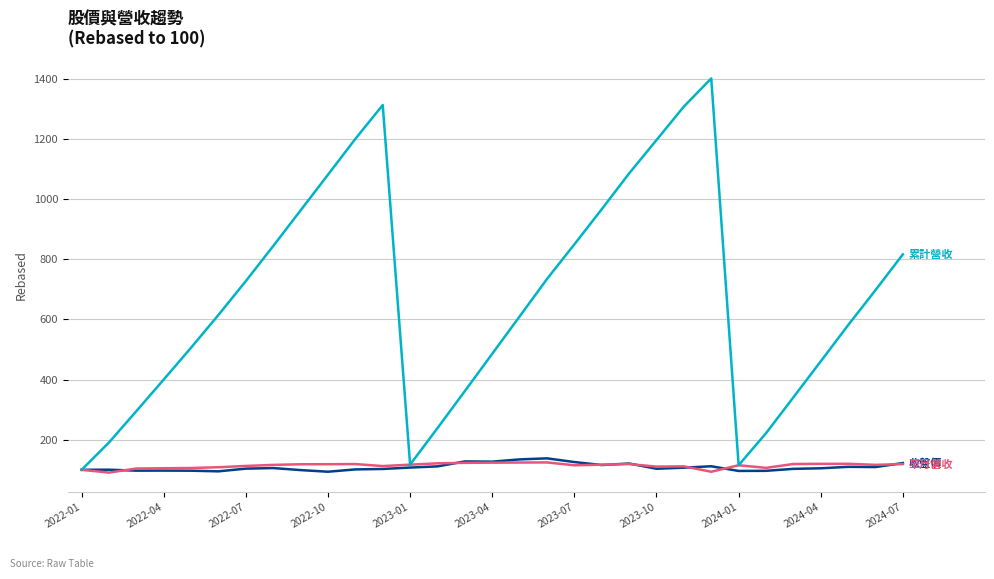

What is the smallest value displayed?

90.7